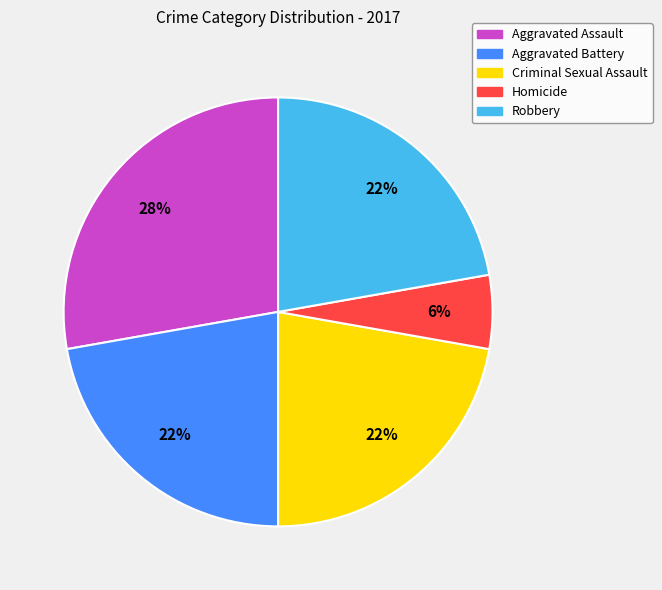

Which category has the smallest portion of the pie?

Homicide